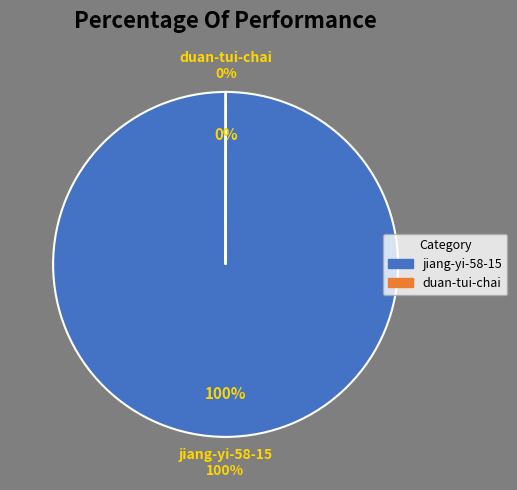

The duan-tui-chai slice represents 0% of the pie. True or false?

True